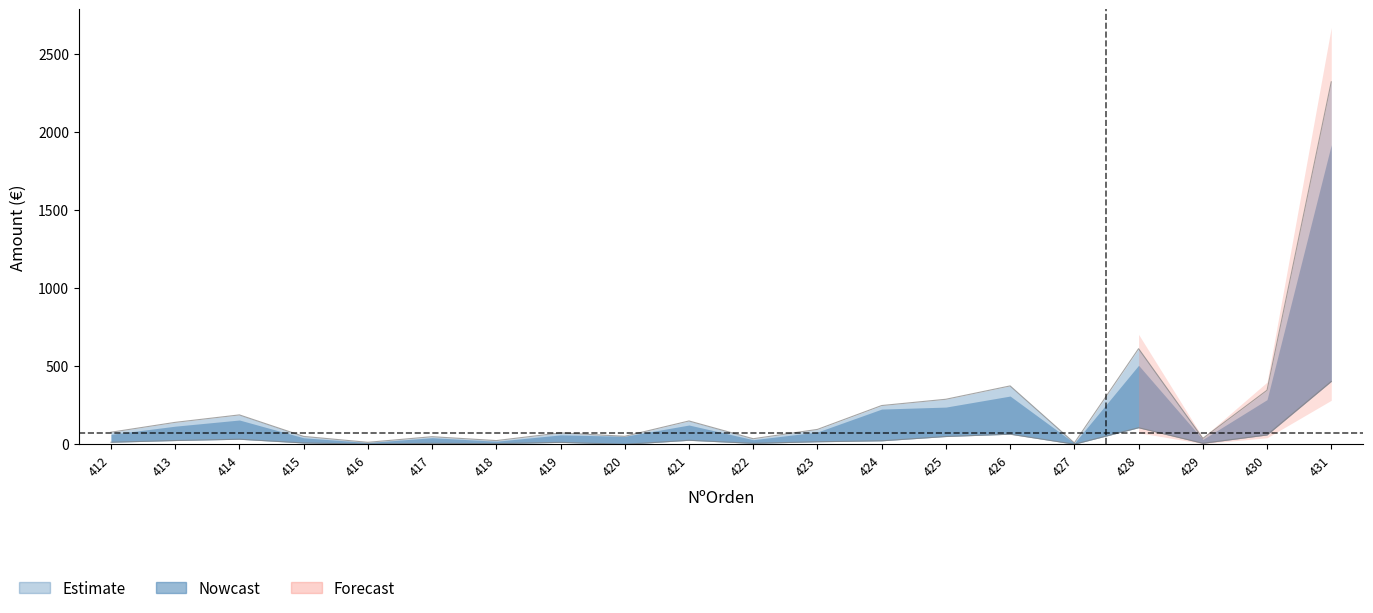

Read the Base Imponible value at 419.

73.2